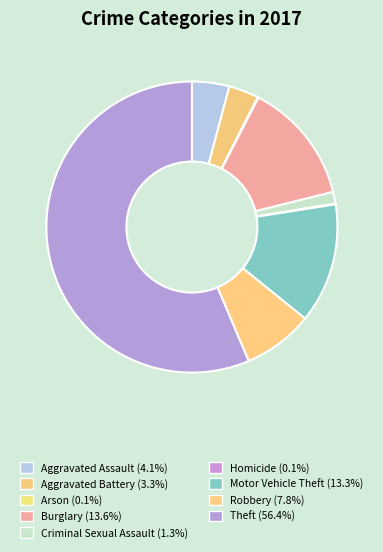

How many segments does this pie chart have?

9